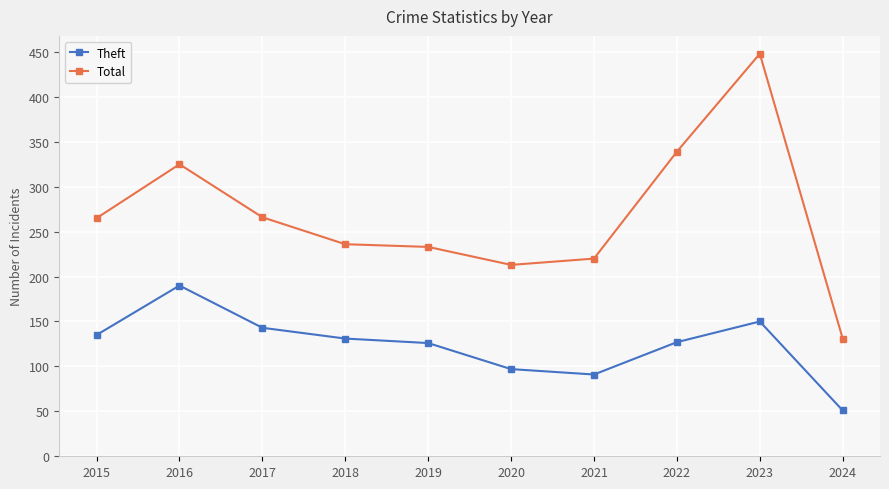

The value of Theft at 2021 is 91. True or false?

True